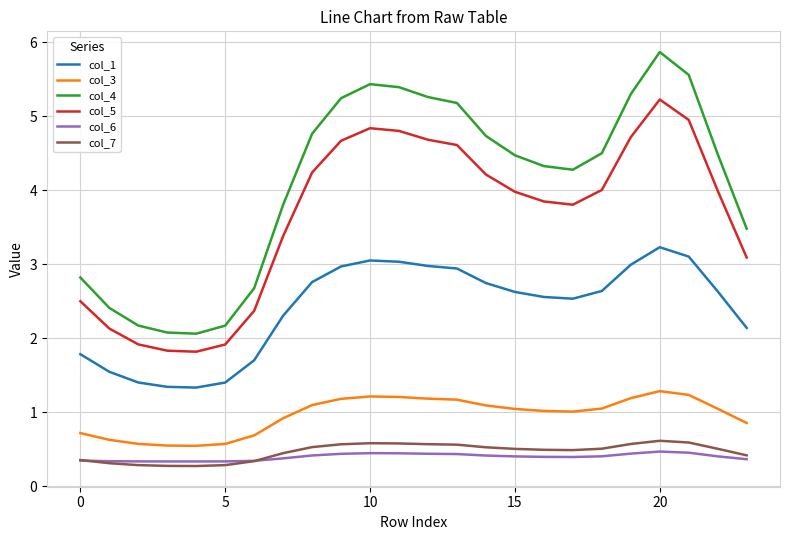

What is the minimum value for col_5?

1.8